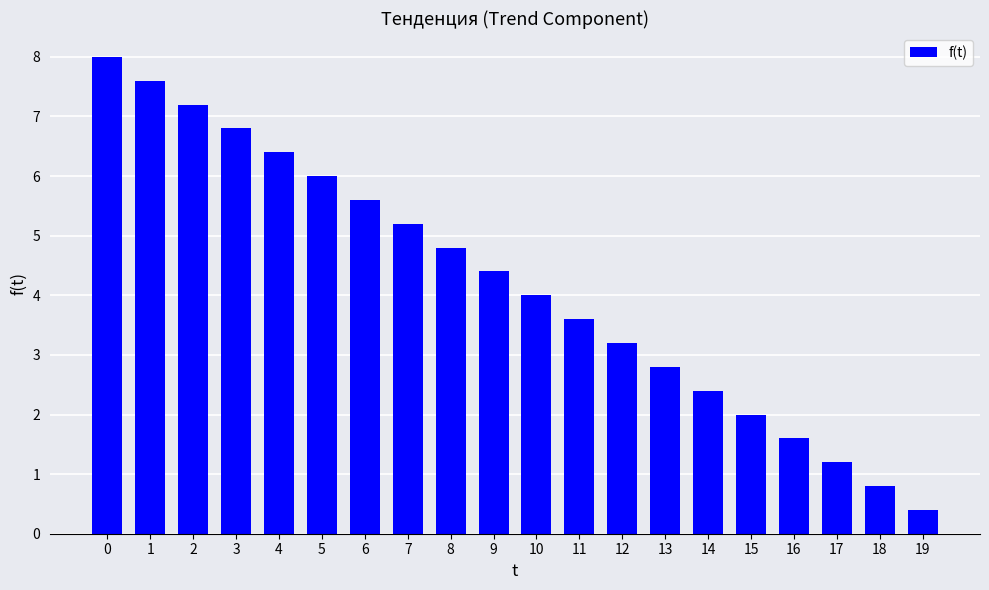

What is the change in value from 16 to 19?

-1.2